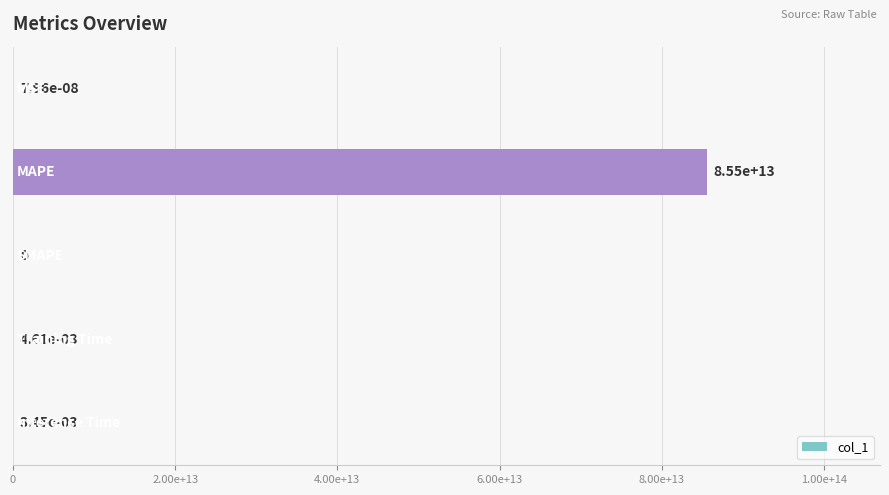

What is the maximum value shown in the chart?

85542024701633.8